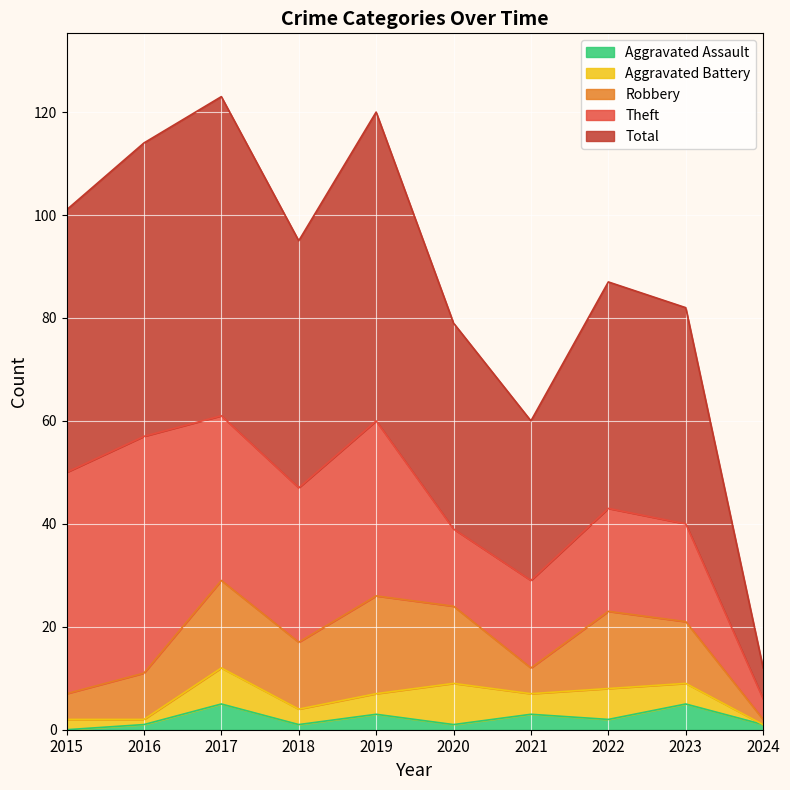

Is it true that Aggravated Assault equals 0 at 2015?

True